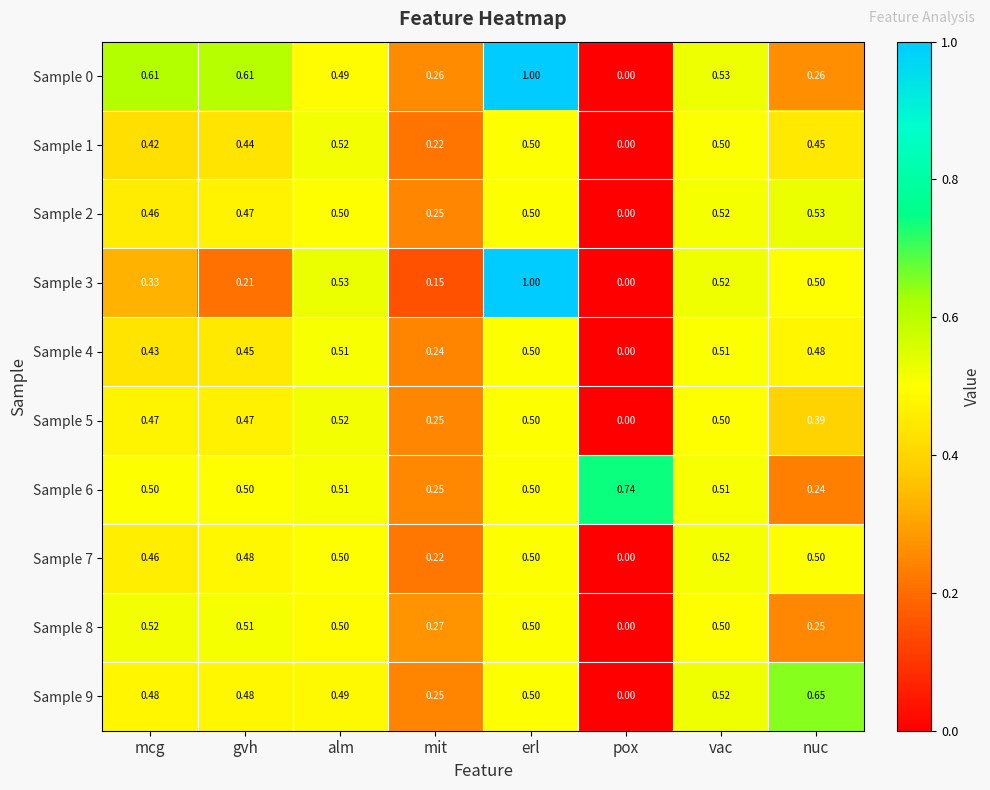

At which label is Sample 2 closest to 0?

pox